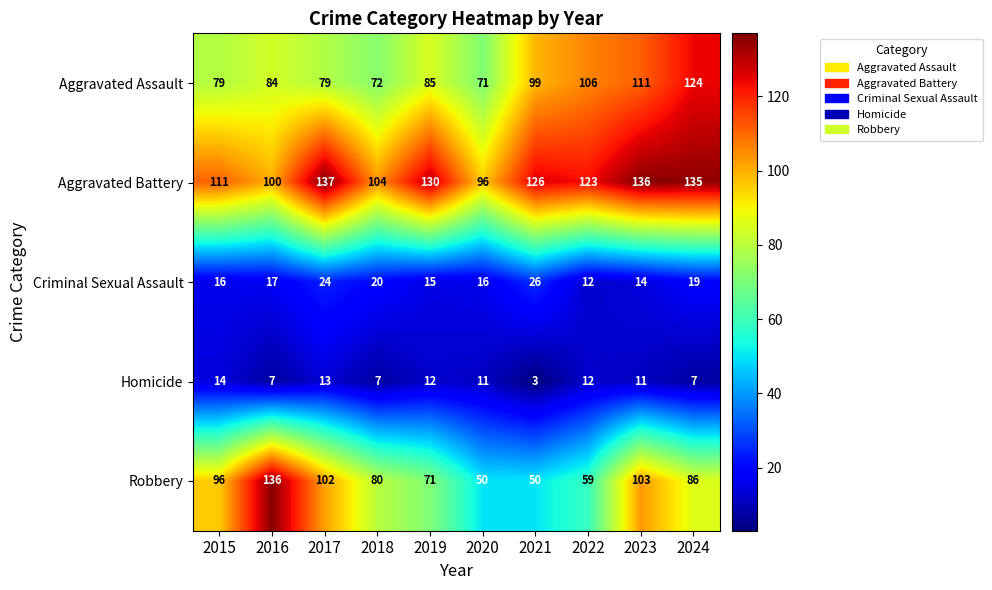

Between 2018 and 2022, which series saw the biggest shift?

Aggravated Assault